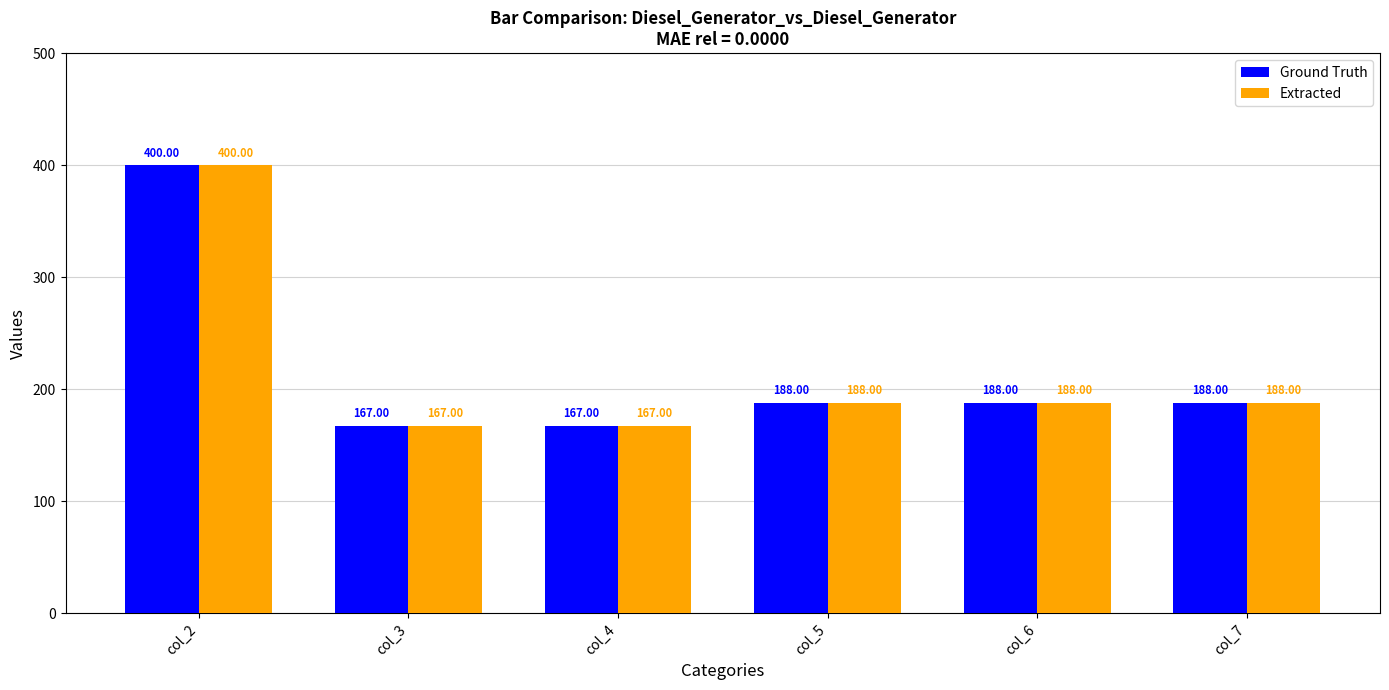

What value does the Ground Truth series have at col_3, to the nearest 5?

165